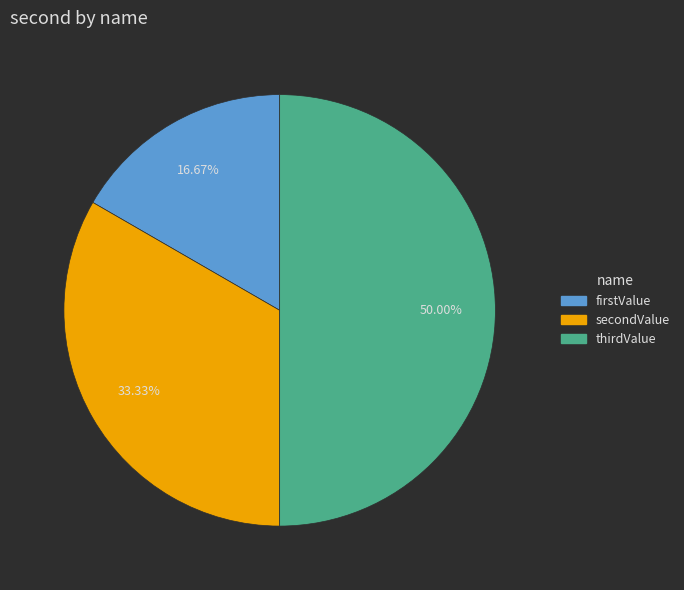

To the nearest percent, what portion does secondValue represent?

33%